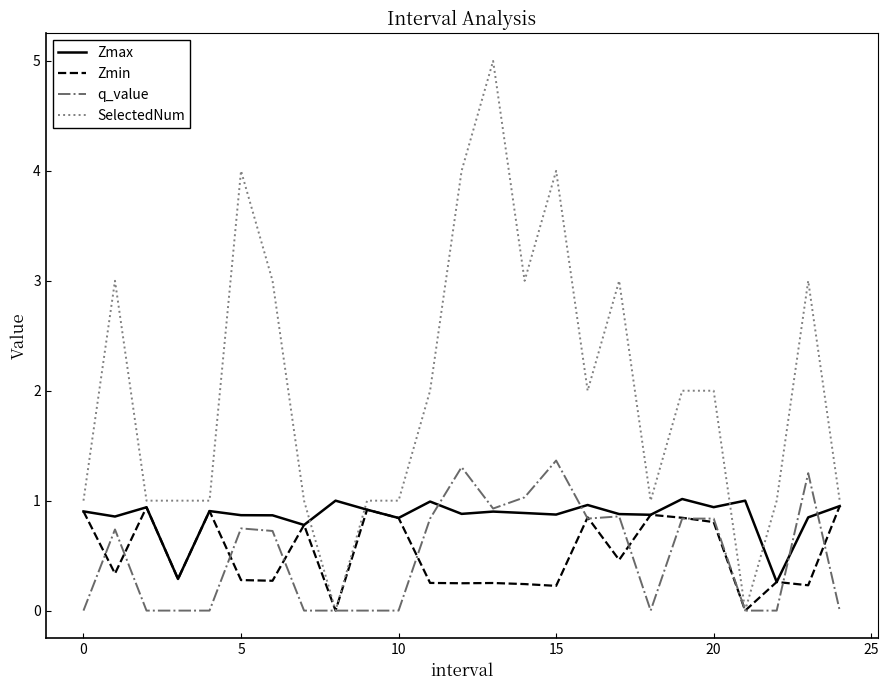

What is the maximum value shown in the chart?

5.0